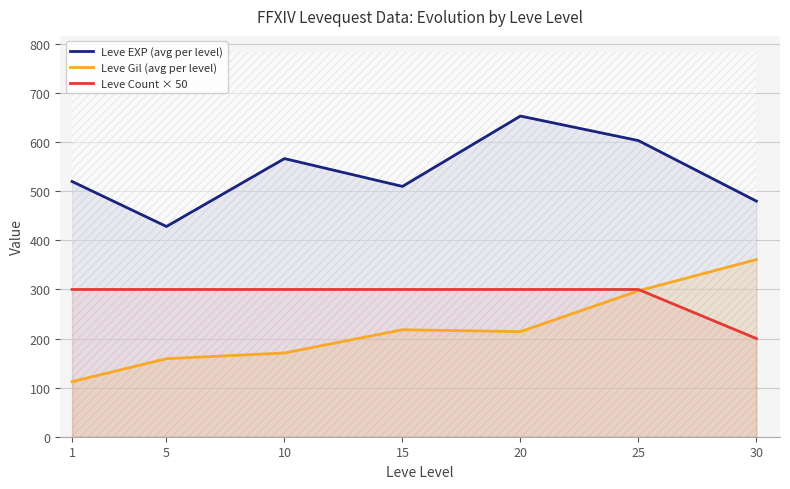

What is the maximum value shown in the chart?

653.3